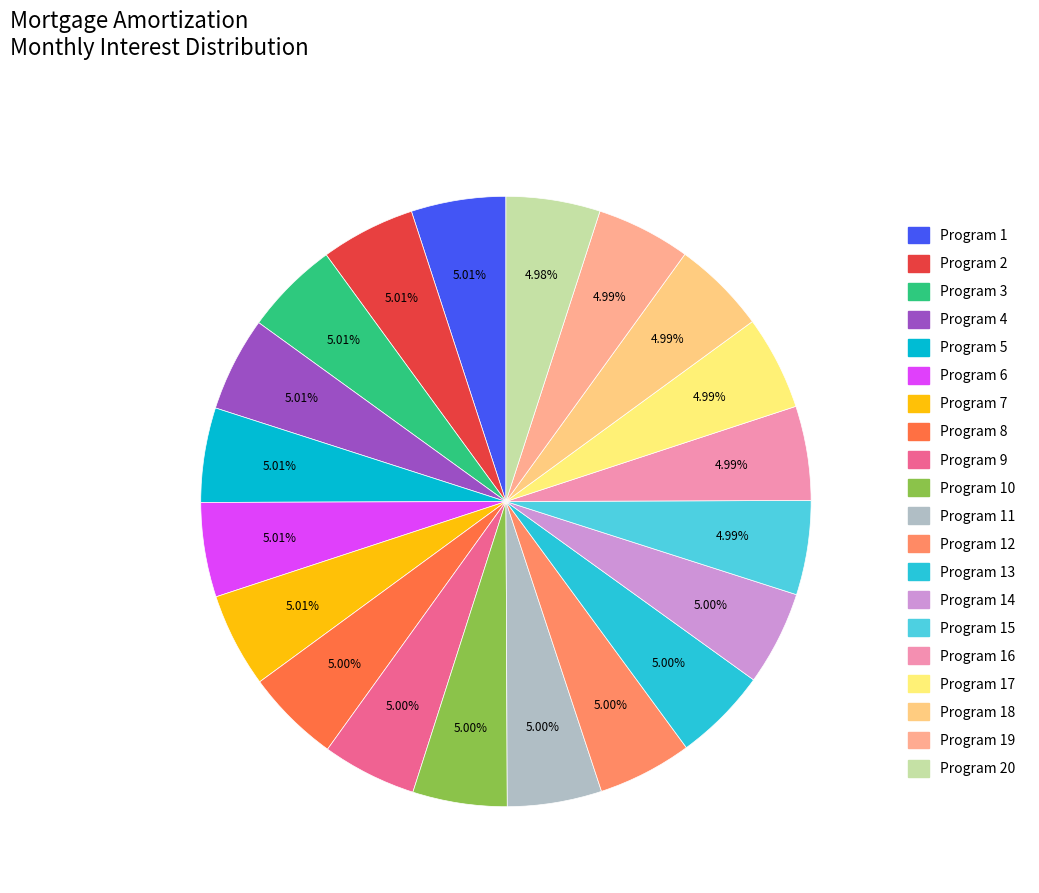

Does any single category account for the majority?

No